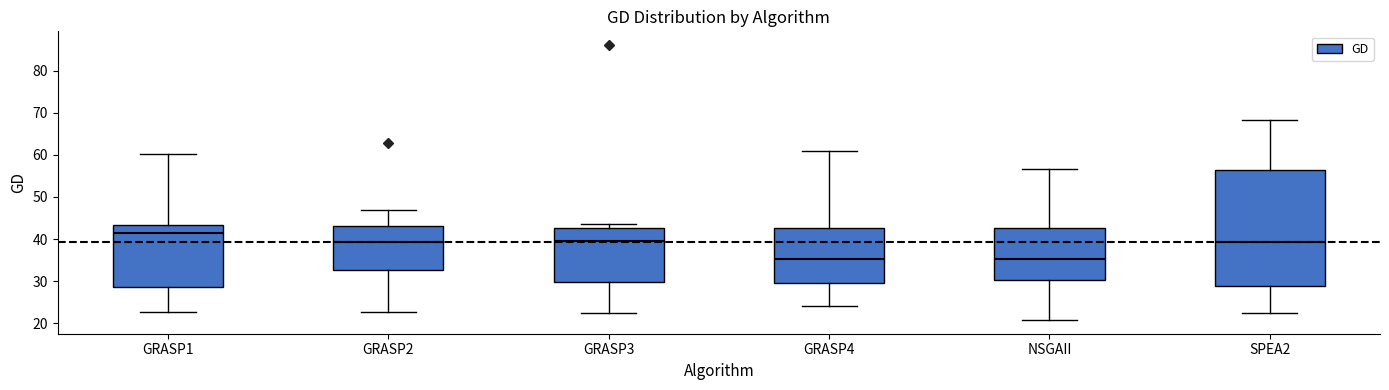

Reading left to right, read every box against the y-axis: the position of its median line, the range the box covers, and the ends of its whiskers. The values are not printed on the chart, so give them approximately, as read against the axis.

GRASP1: median 41, box 29 to 43, whiskers 23 to 60
GRASP2: median 39, box 33 to 43, whiskers 23 to 47
GRASP3: median 40, box 30 to 43, whiskers 23 to 44
GRASP4: median 35, box 29 to 43, whiskers 24 to 61
NSGAII: median 35, box 30 to 43, whiskers 21 to 57
SPEA2: median 39, box 29 to 56, whiskers 23 to 68